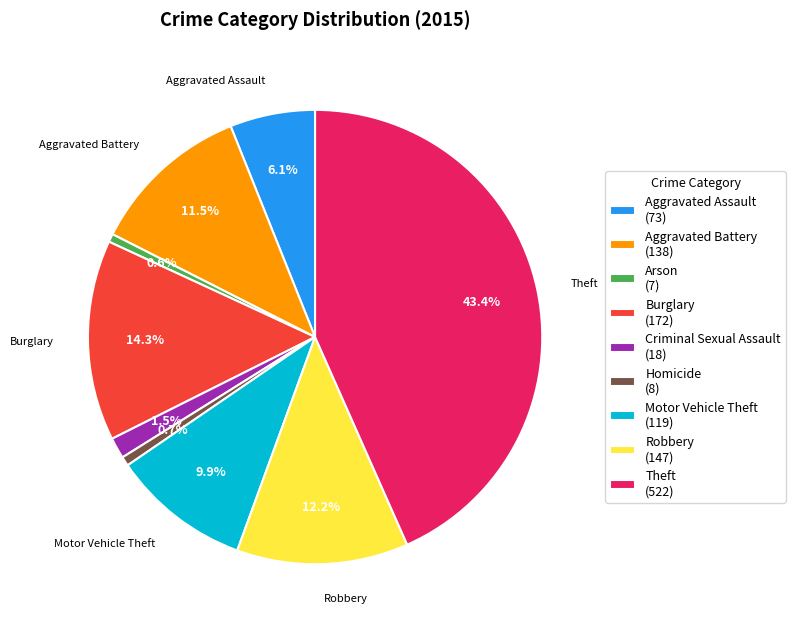

What is the ratio of the value at Burglary (172) to the value at Arson (7)?

24.6